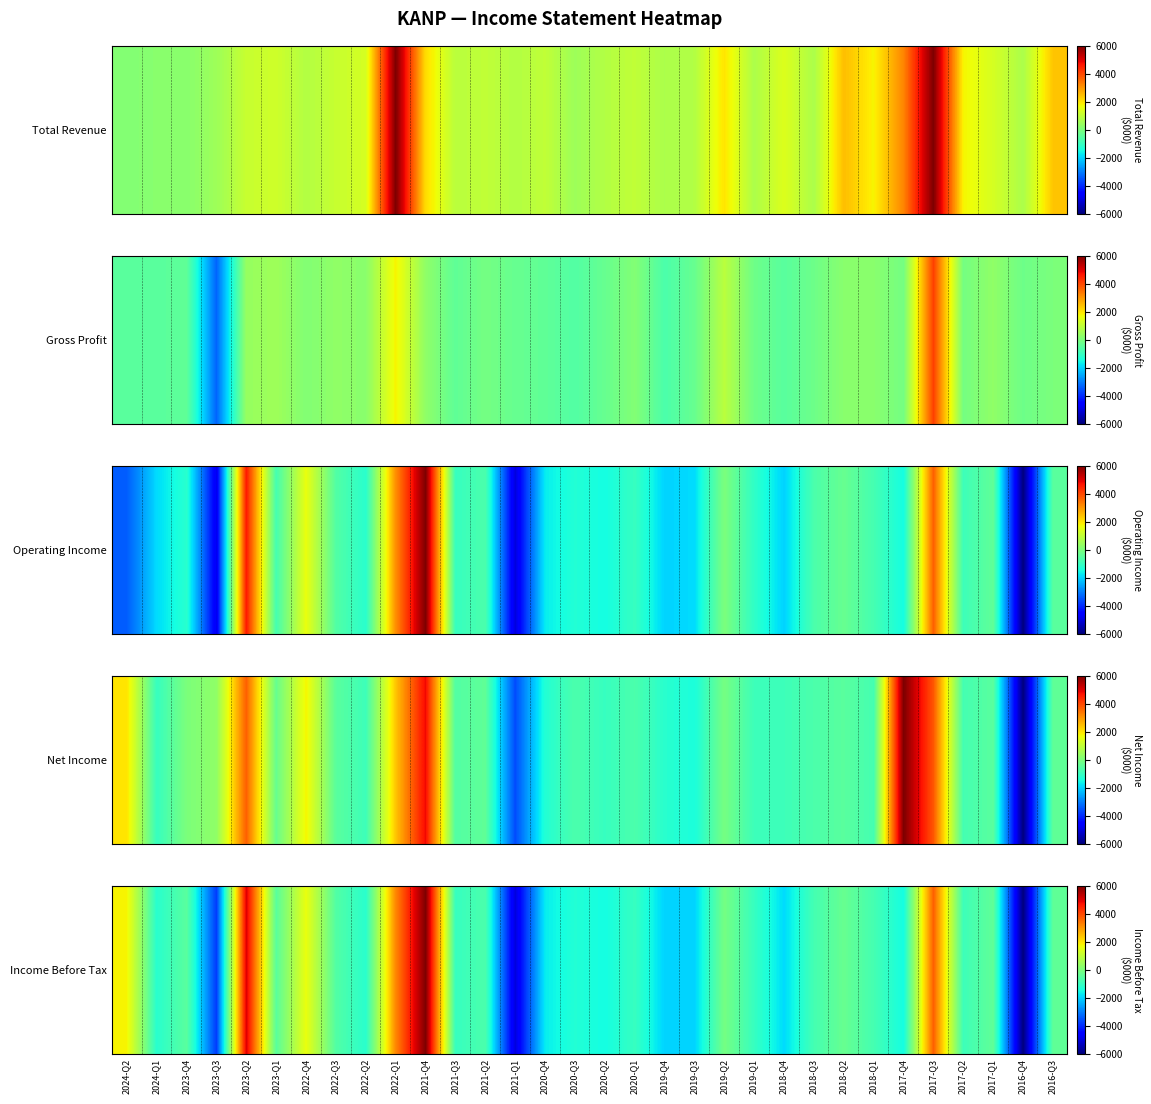

What is the sum of the values at 2023-Q4 and 2017-Q1?

-900